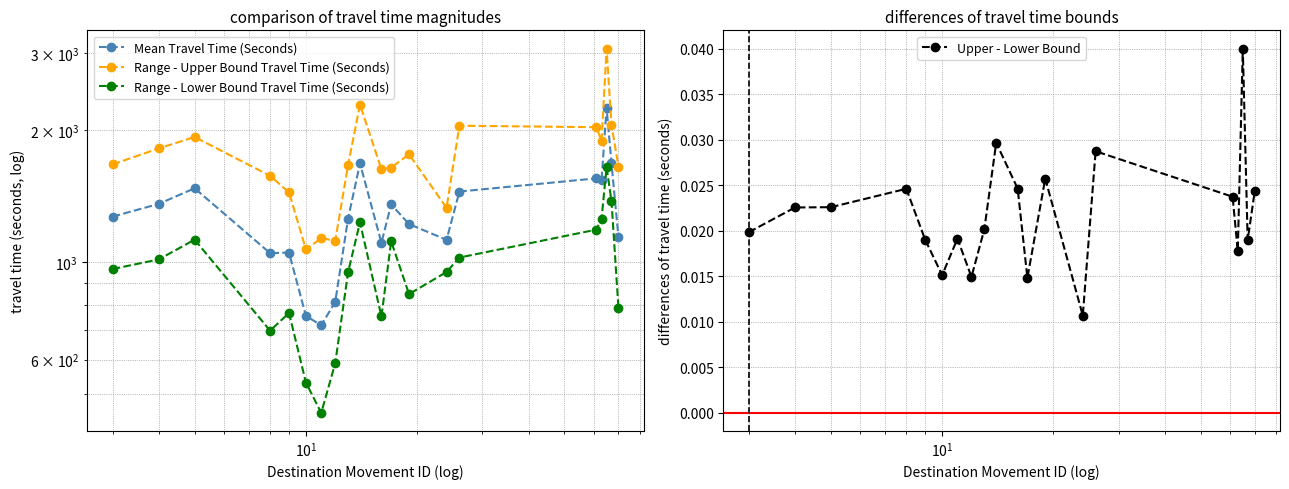

What are all the series names shown in the legend?

Mean Travel Time (Seconds), Range - Upper Bound Travel Time (Seconds), Range - Lower Bound Travel Time (Seconds), Upper - Lower Bound